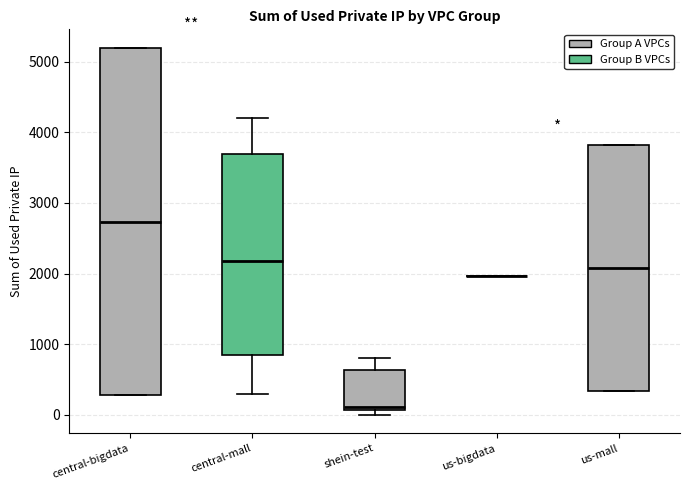

Reading left to right, read every box against the y-axis: the position of its median line, the range the box covers, and the ends of its whiskers. The values are not printed on the chart, so give them approximately, as read against the axis.

central-bigdata: median 2700, box 300 to 5200, whiskers 300 to 5200
central-mall: median 2200, box 900 to 3700, whiskers 300 to 4200
shein-test: median 100 (just above the box's lower edge), box 100 to 600, whiskers 0 to 800
us-bigdata: box collapsed to a line at 2000, whiskers 2000 to 2000
us-mall: median 2100, box 300 to 3800, whiskers 300 to 3800